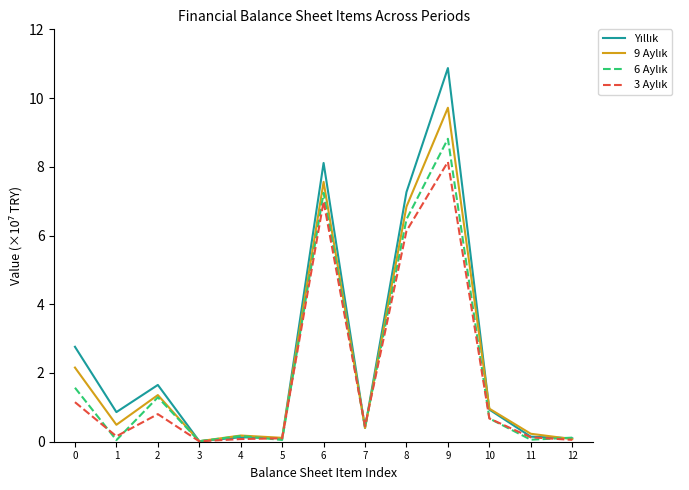

What is the total value across all series at 0?

7.6